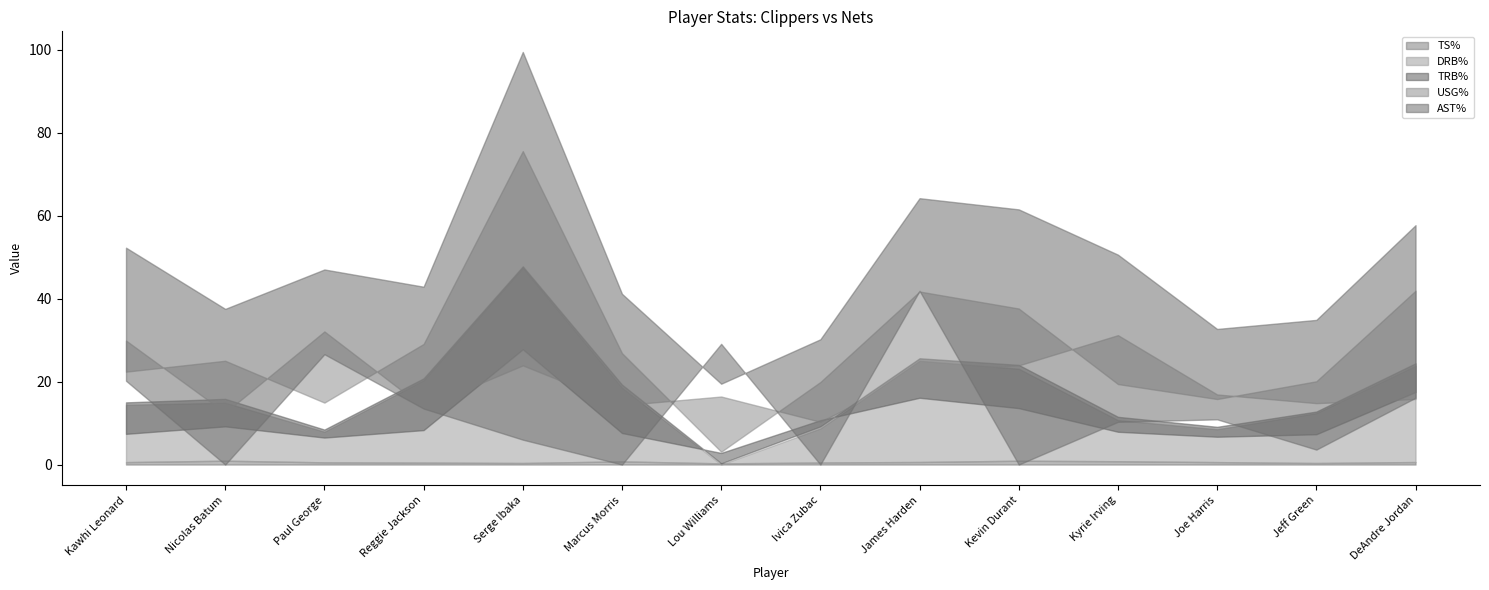

True or false: TRB% and TS% intersect in this chart.

False